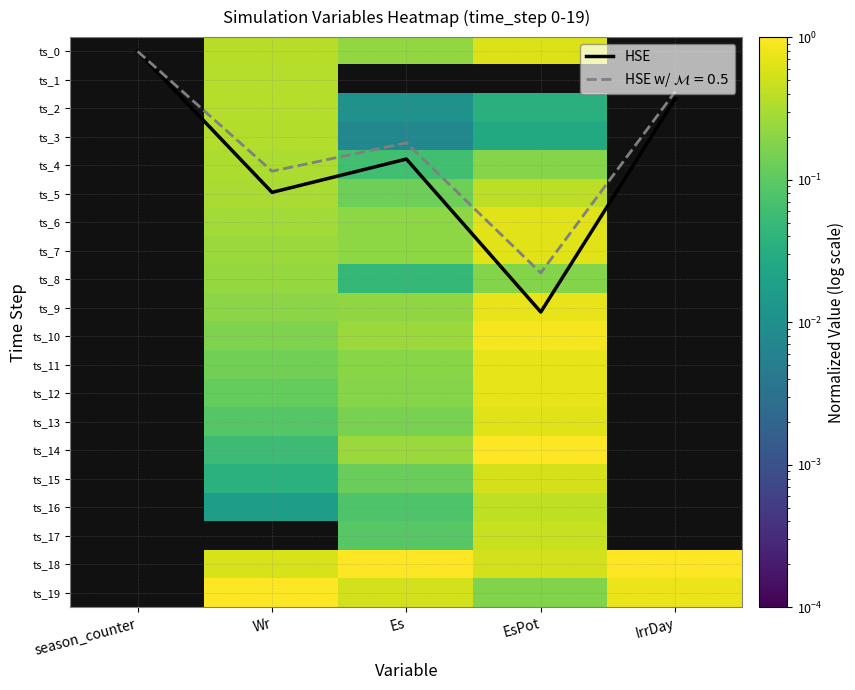

Is it true that ts_12 equals 0.0 at season_counter?

True